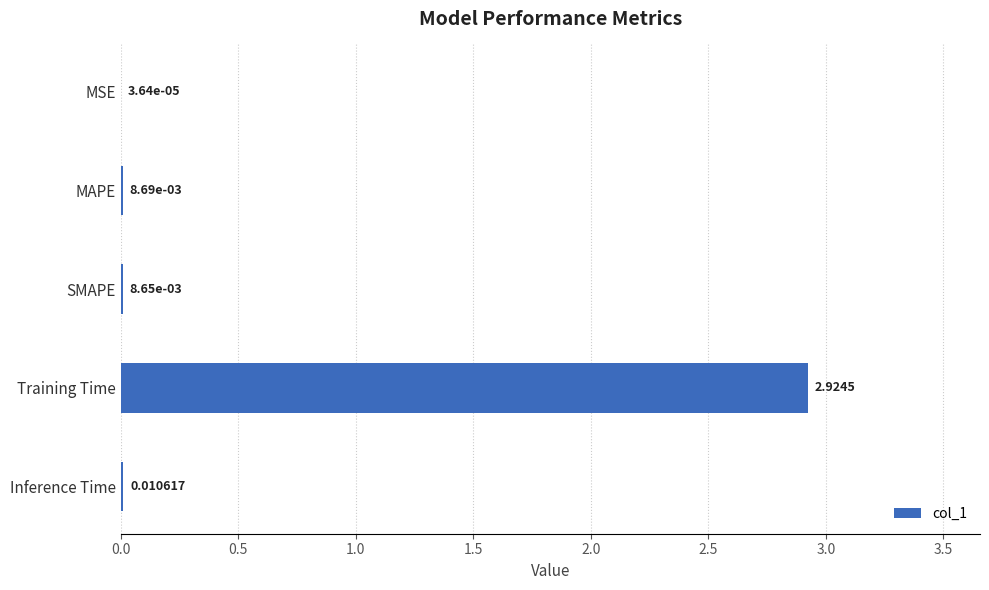

What is the change in value from Training Time to Inference Time?

-2.9